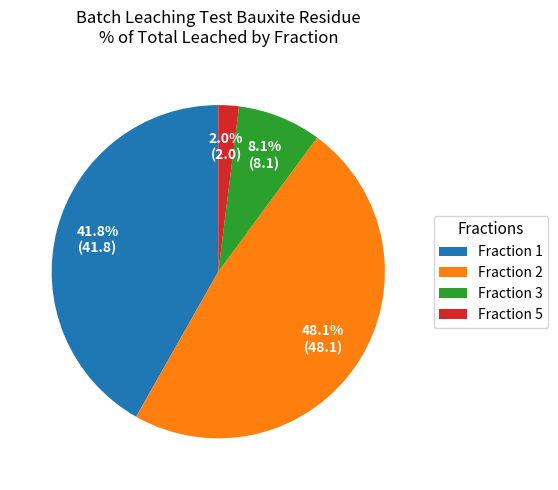

Which slice is the largest?

Fraction 2